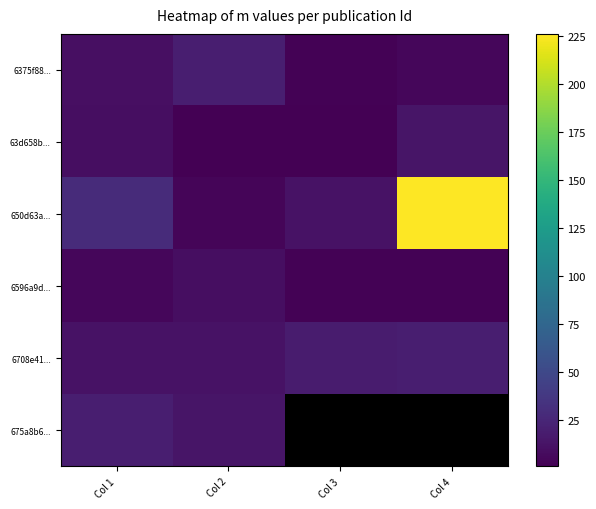

Where does the 6375f88... series first go above 10?

Col 2